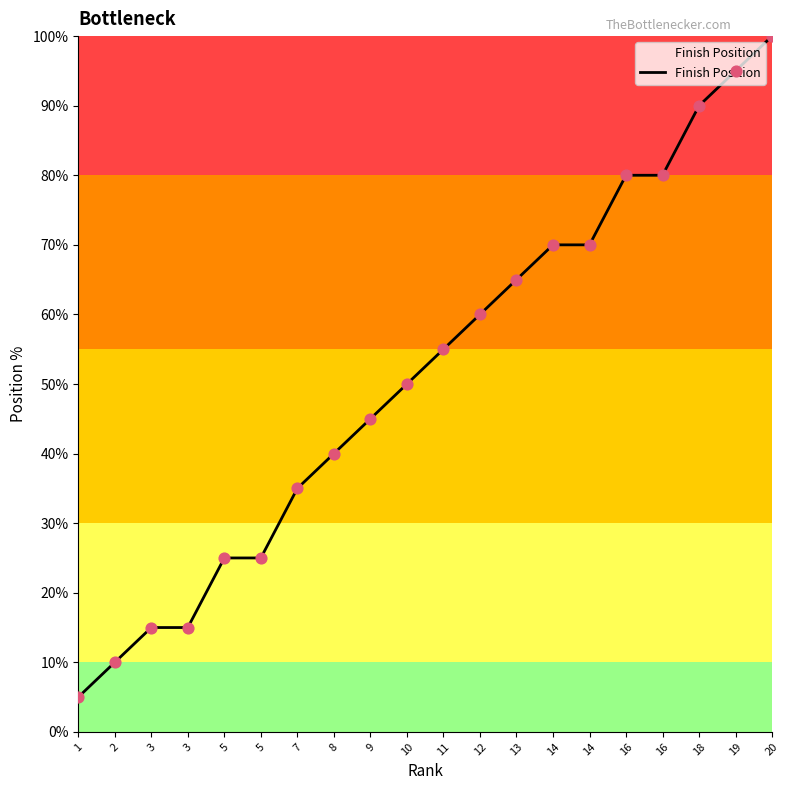

Approximately how many times larger is the value at 19 compared to 14?

1.4